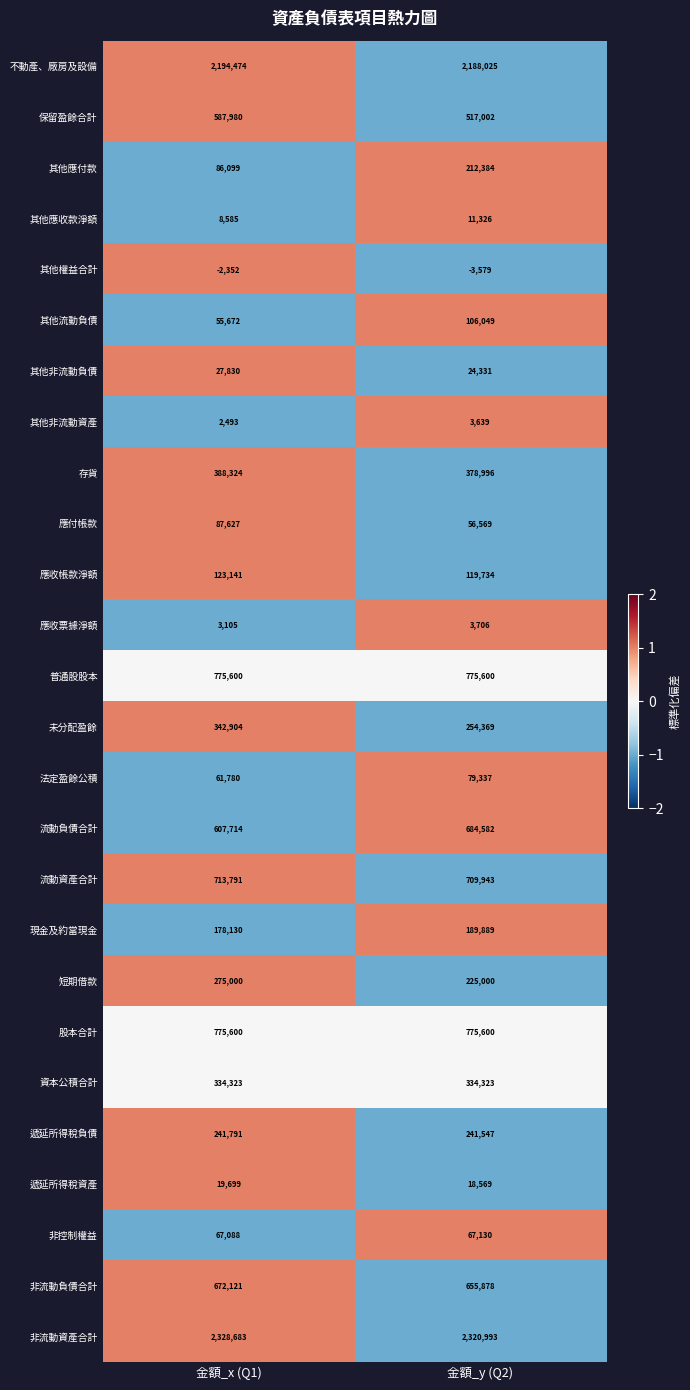

List the labels in order of 遞延所得稅負債 value, smallest first.

金額_y (Q2), 金額_x (Q1)